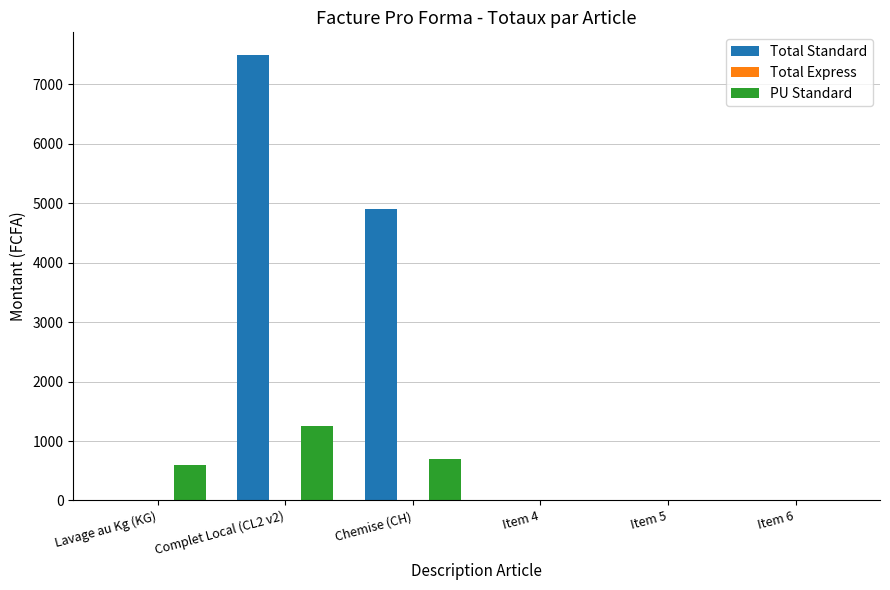

Does the chart contain stacked bars?

No